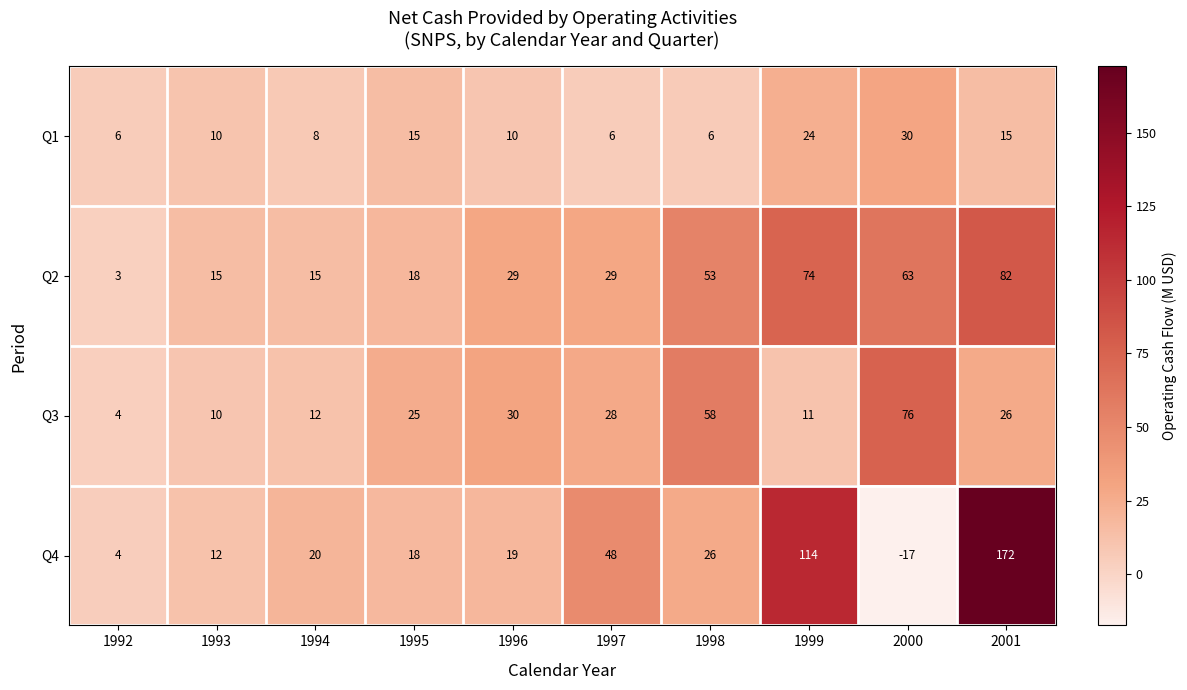

Which category has the highest value in the Q1 series?

2000